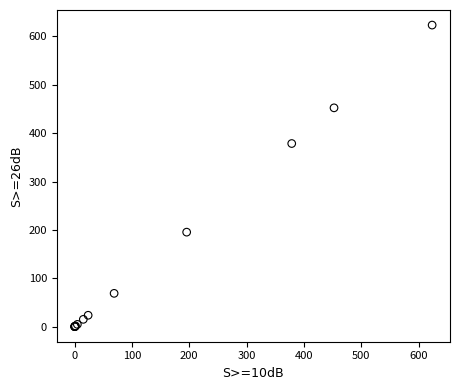

What Y value in the scatter plot is closest to 311?

378.6